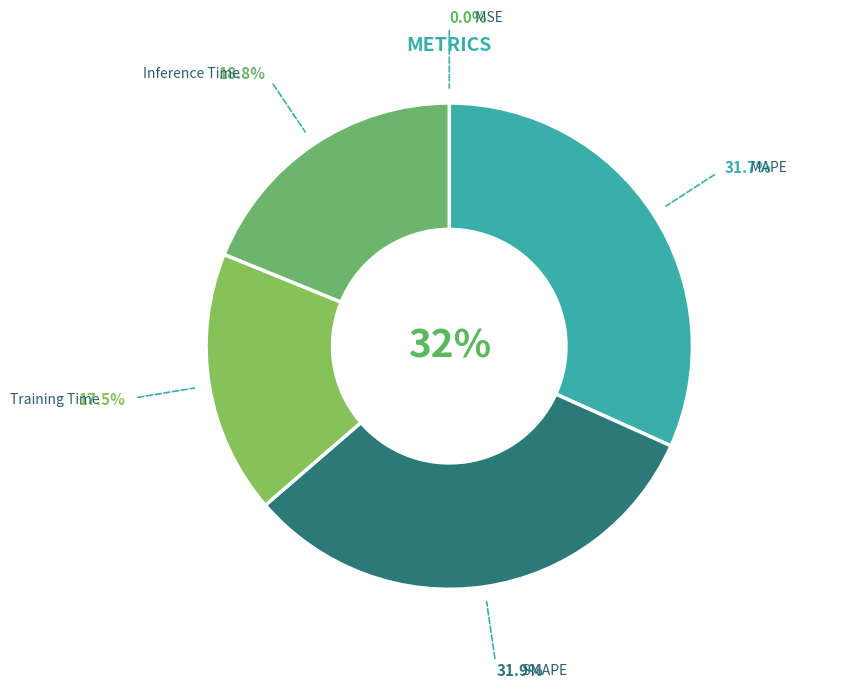

Rank the categories by value from highest to lowest.

SMAPE, MAPE, Inference Time, Training Time, MSE